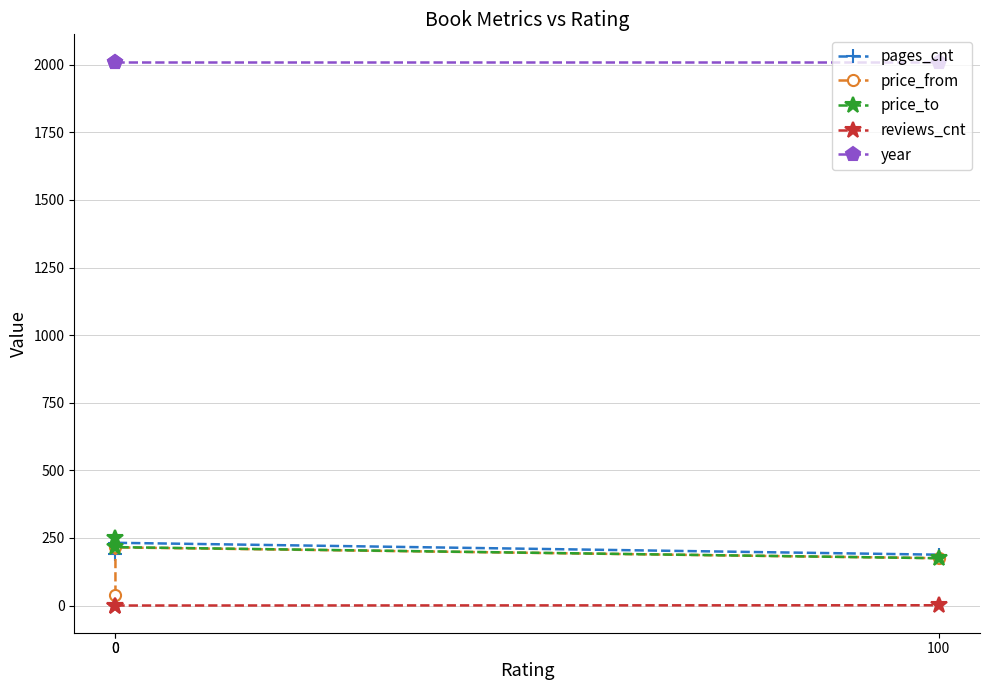

How many data points in pages_cnt are less than 192?

1